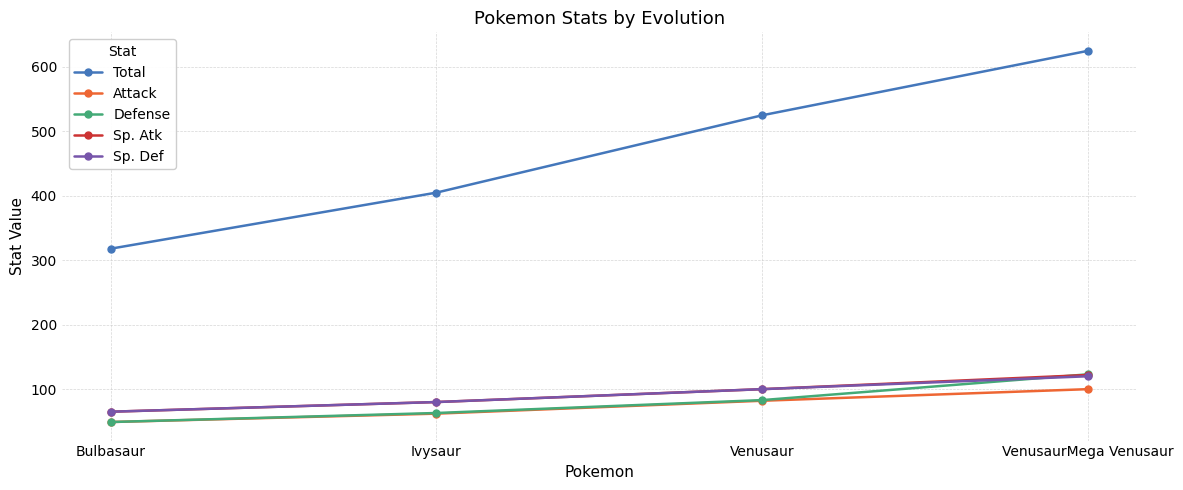

What is the label of the 4th point from the right?

Bulbasaur